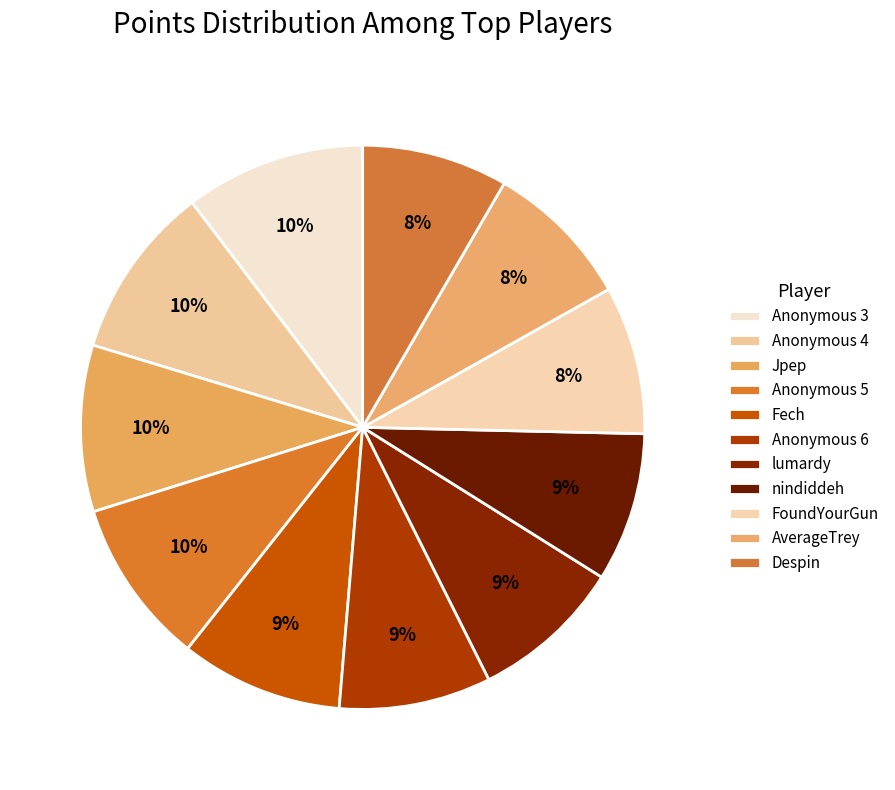

What percentage is the Anonymous 5 slice, to the nearest percent?

10%